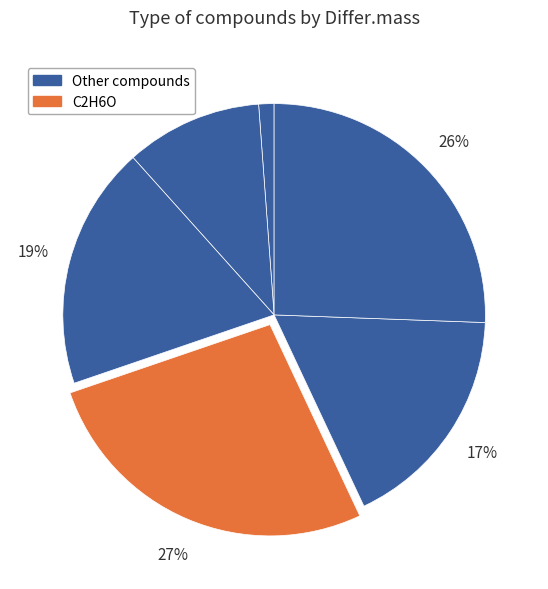

How many slices are in this pie chart?

6